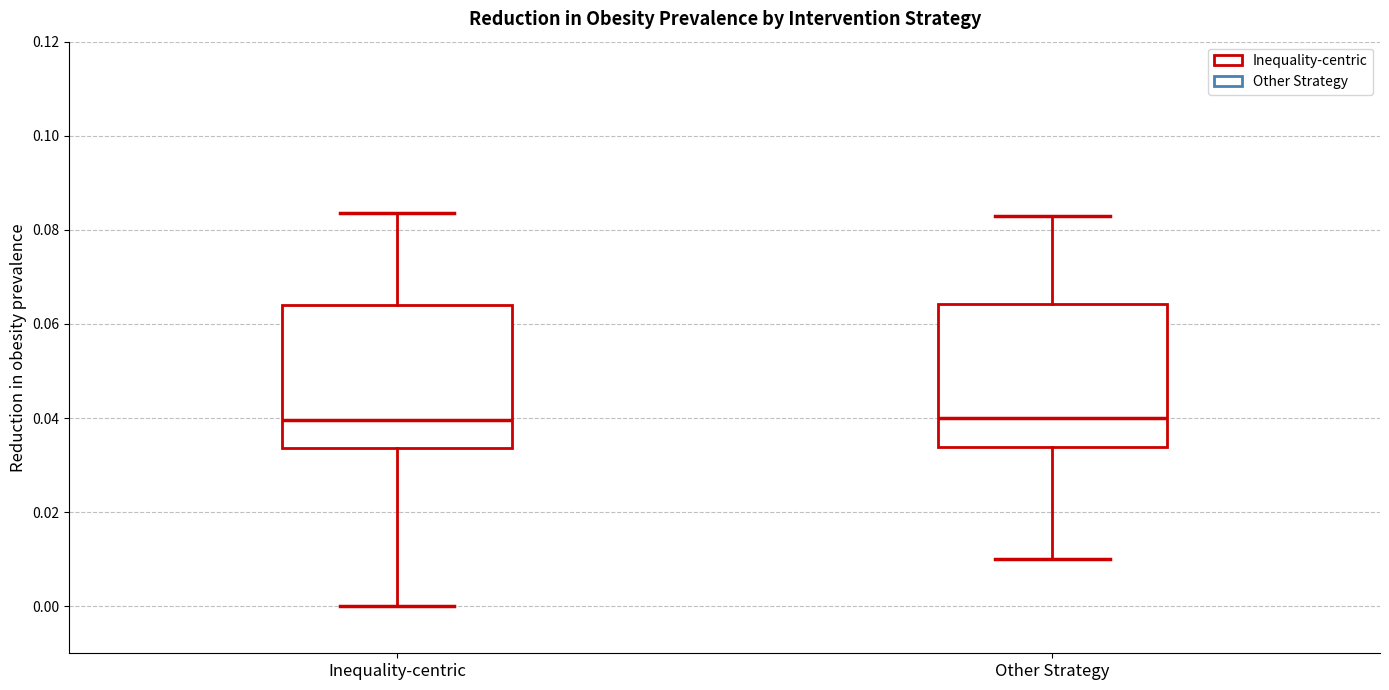

Reading left to right, transcribe this box plot: for each box, give where its median line is, the range the box spans, and where its two whiskers end, as read against the y-axis. The values are not printed on the chart, so give them approximately, as read against the axis.

Inequality-centric: median 0.040, box 0.034 to 0.064, whiskers 0.000 to 0.084
Other Strategy: median 0.040, box 0.034 to 0.064, whiskers 0.010 to 0.084